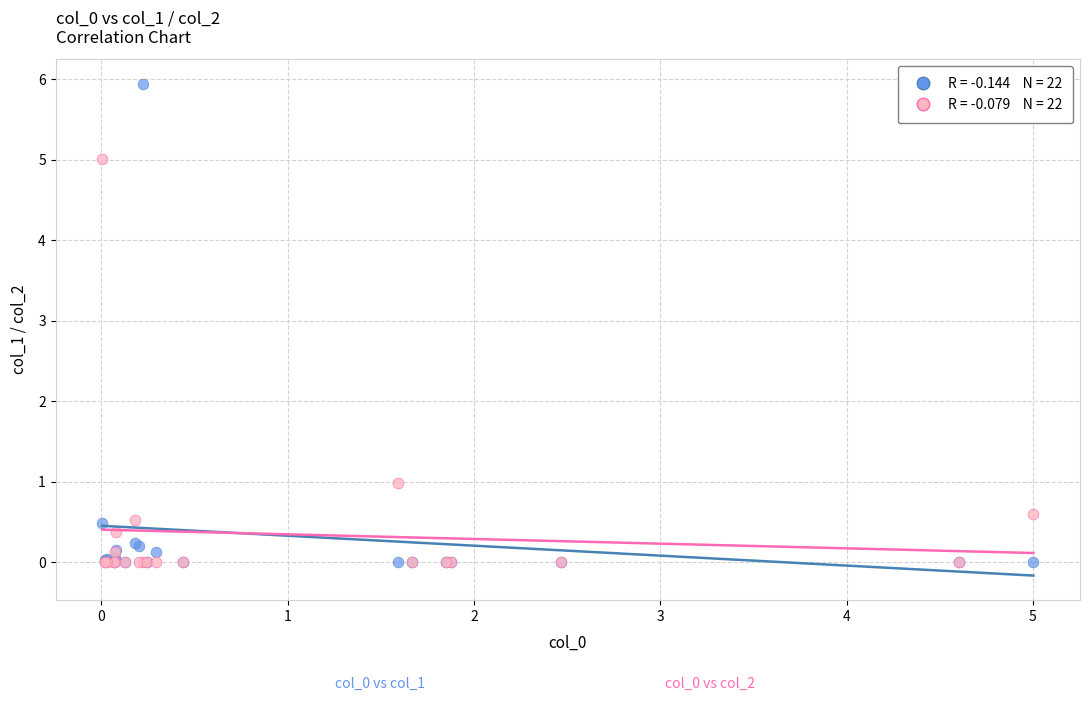

Across all series, what Y value is closest to 2?

1.0